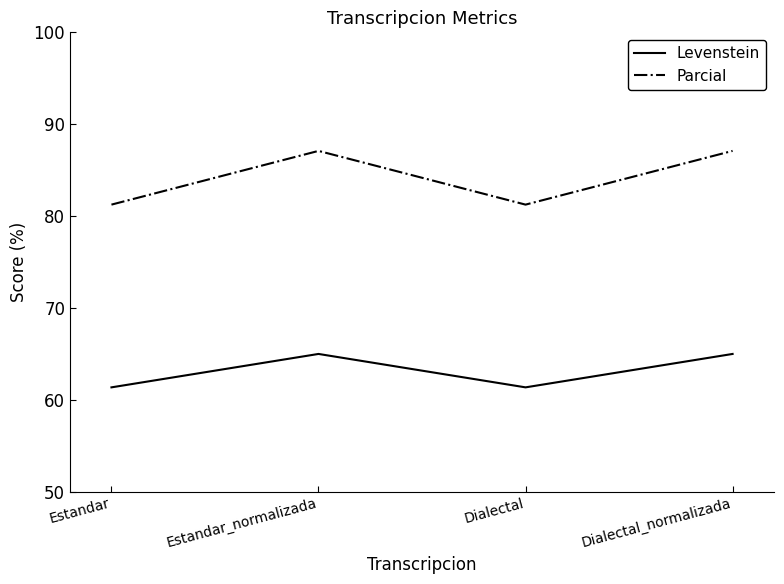

Is the value of Parcial at Dialectal greater than the value of Levenstein at Dialectal?

Yes